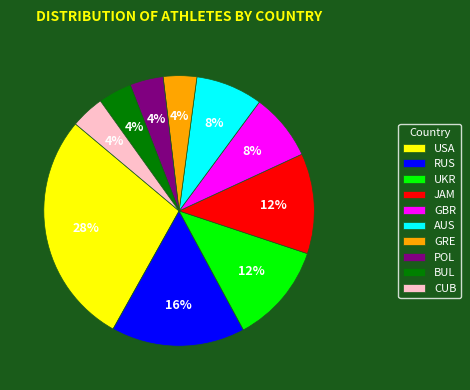

Do UKR and GBR together represent more than half of the pie?

No